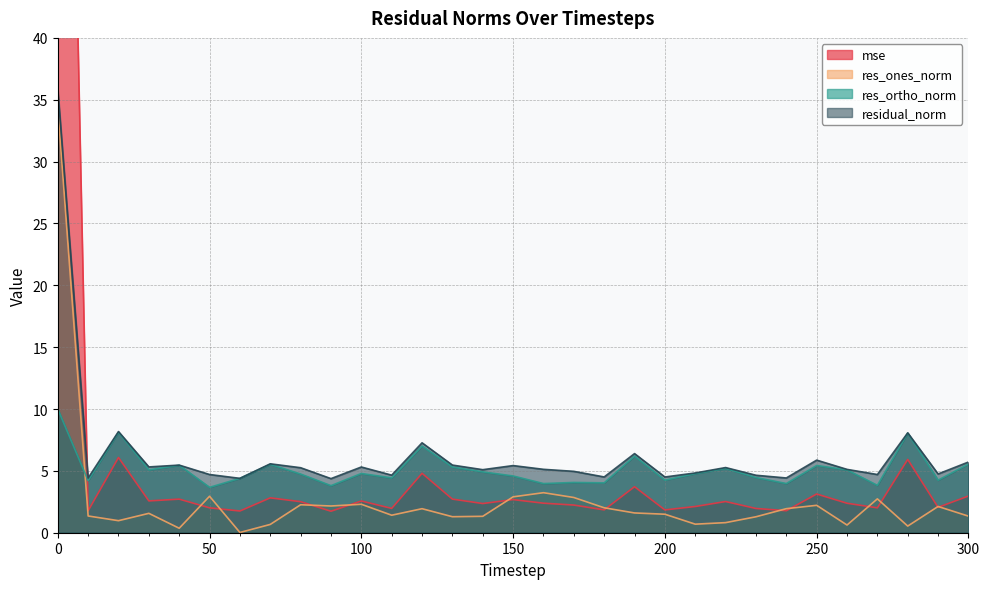

Which series has the largest range (max minus min)?

mse